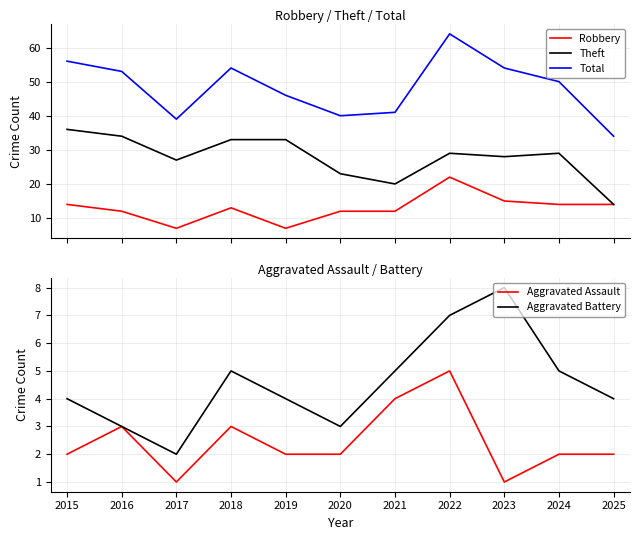

What is the value of the Total point at the 5th from the left?

46